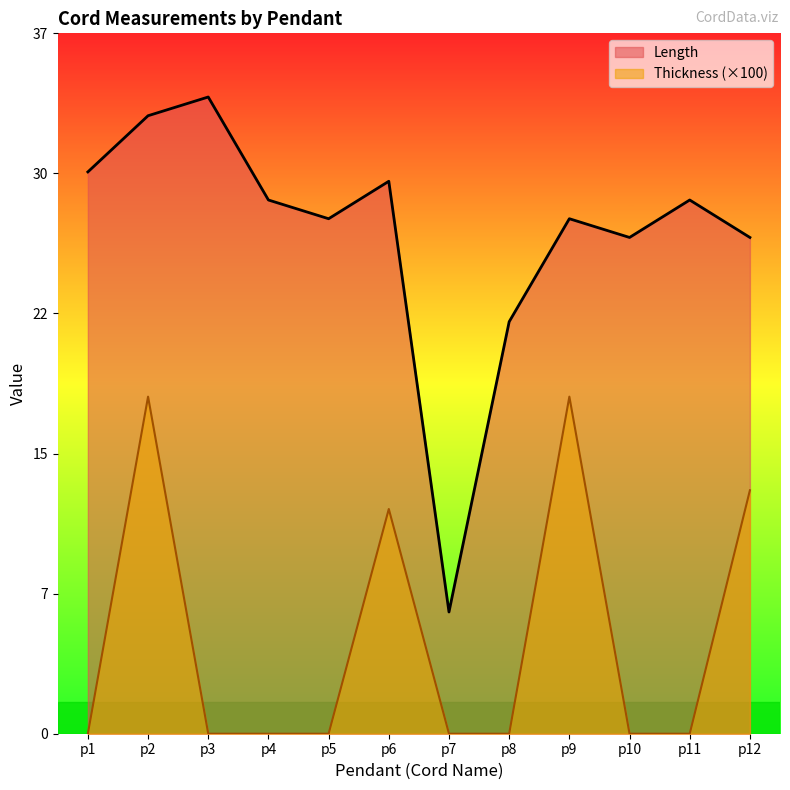

Is it true that Thickness equals 0.0 at p8?

True